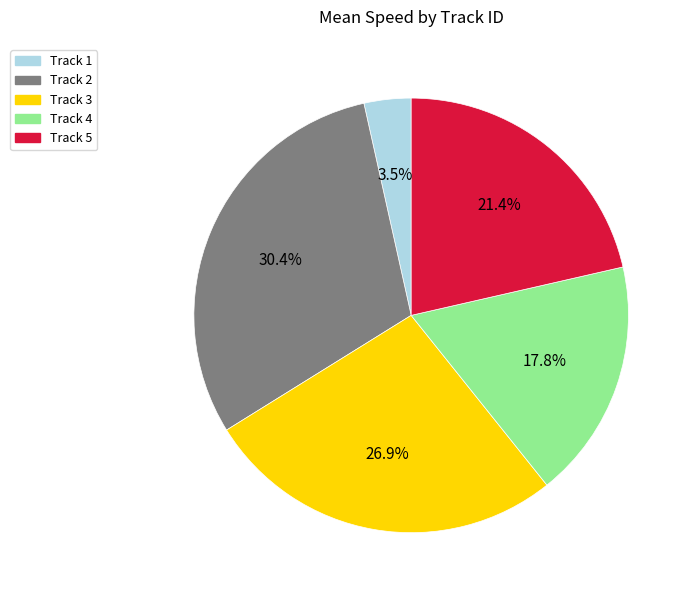

How many segments does this pie chart have?

5